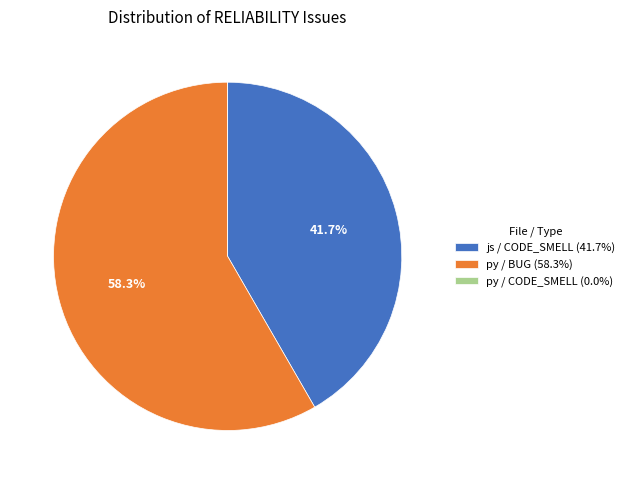

What is the ratio of the value at js / CODE_SMELL (41.7%) to the value at py / BUG (58.3%)?

0.7